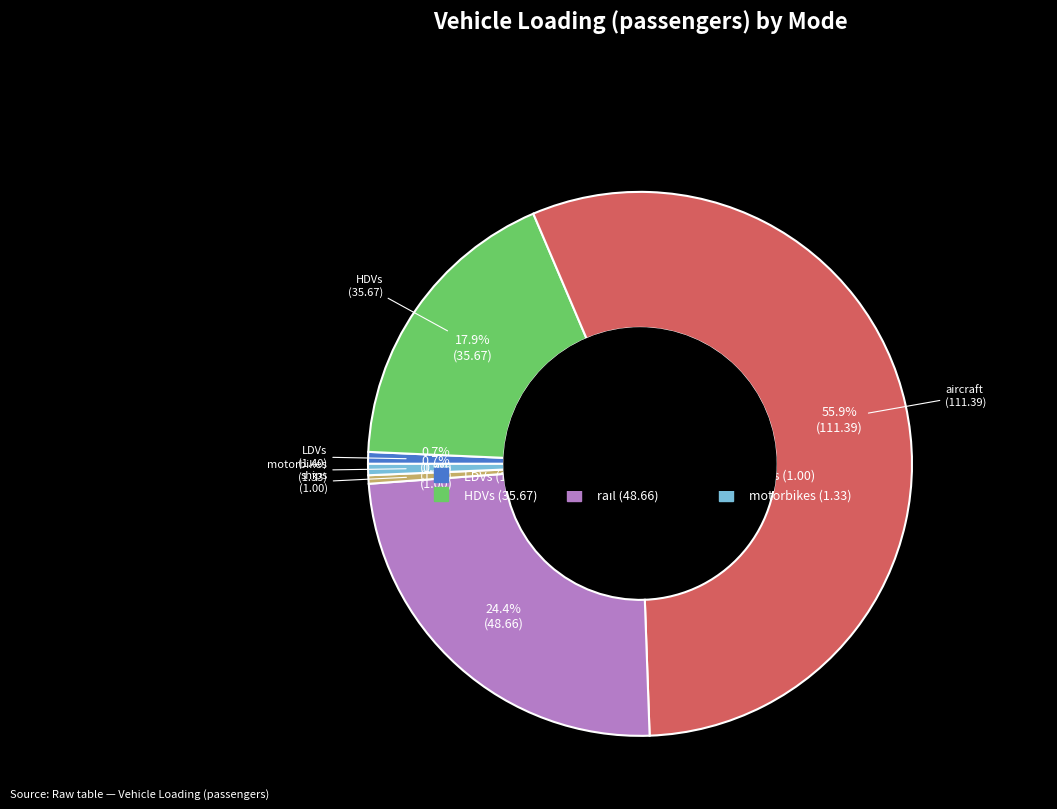

Between aircraft and motorbikes, which is larger?

aircraft